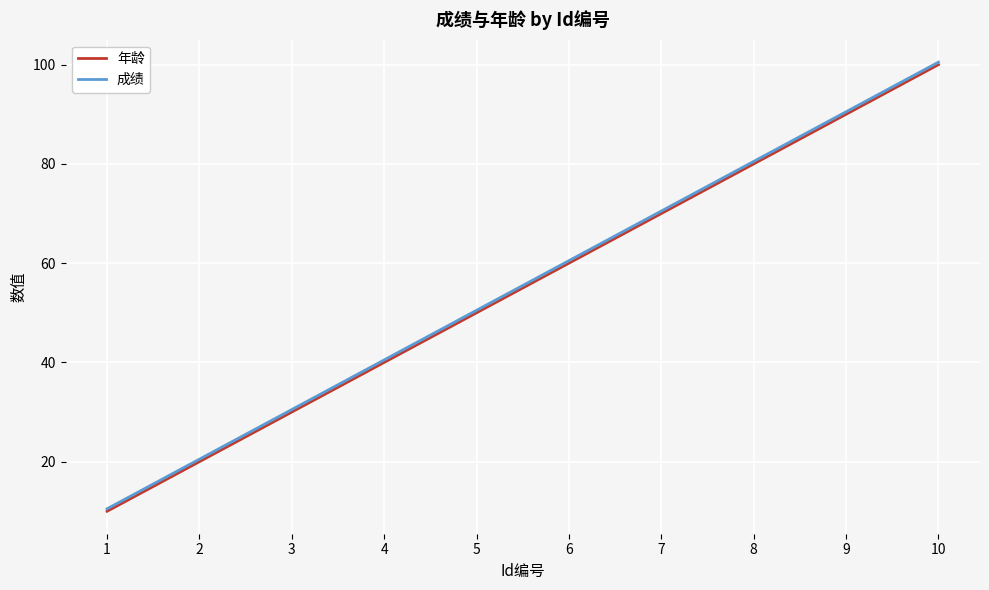

What is the highest value of the 年龄 series?

100.0